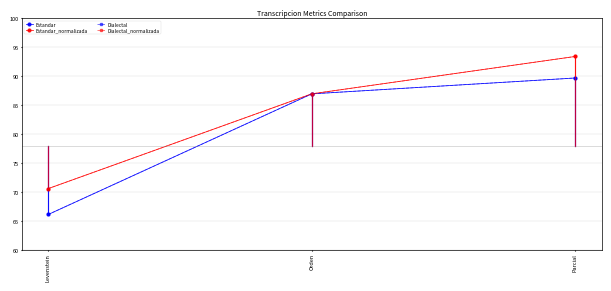

Is it true that Estandar_normalizada equals 27.9 at Parcial?

False